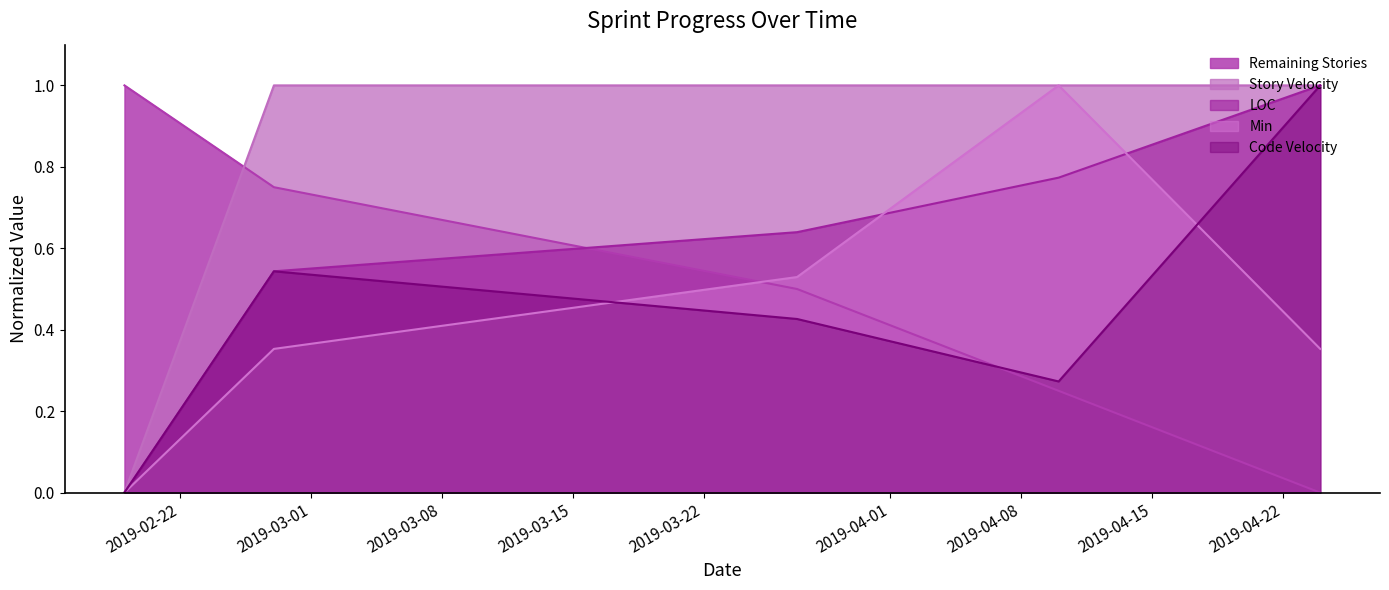

How many data points does each series have?

5